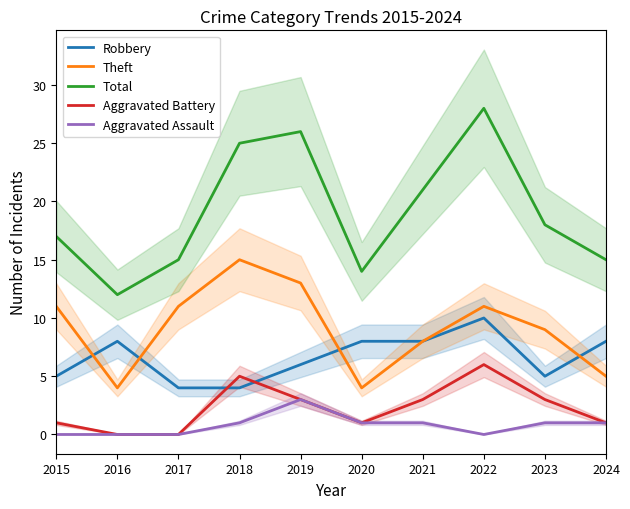

Is the value of Robbery at 2023 greater than the value of Aggravated Battery at 2018?

No